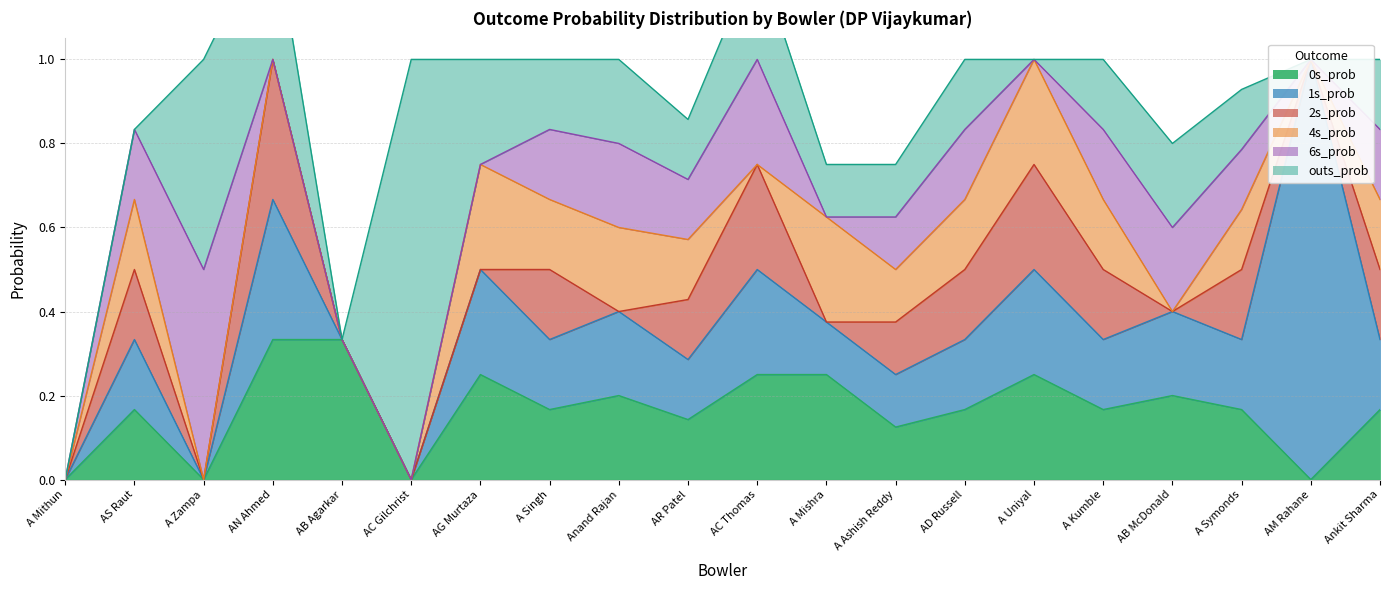

List the series in order of their peak value, lowest first.

4s_prob, 0s_prob, 2s_prob, 6s_prob, 1s_prob, outs_prob